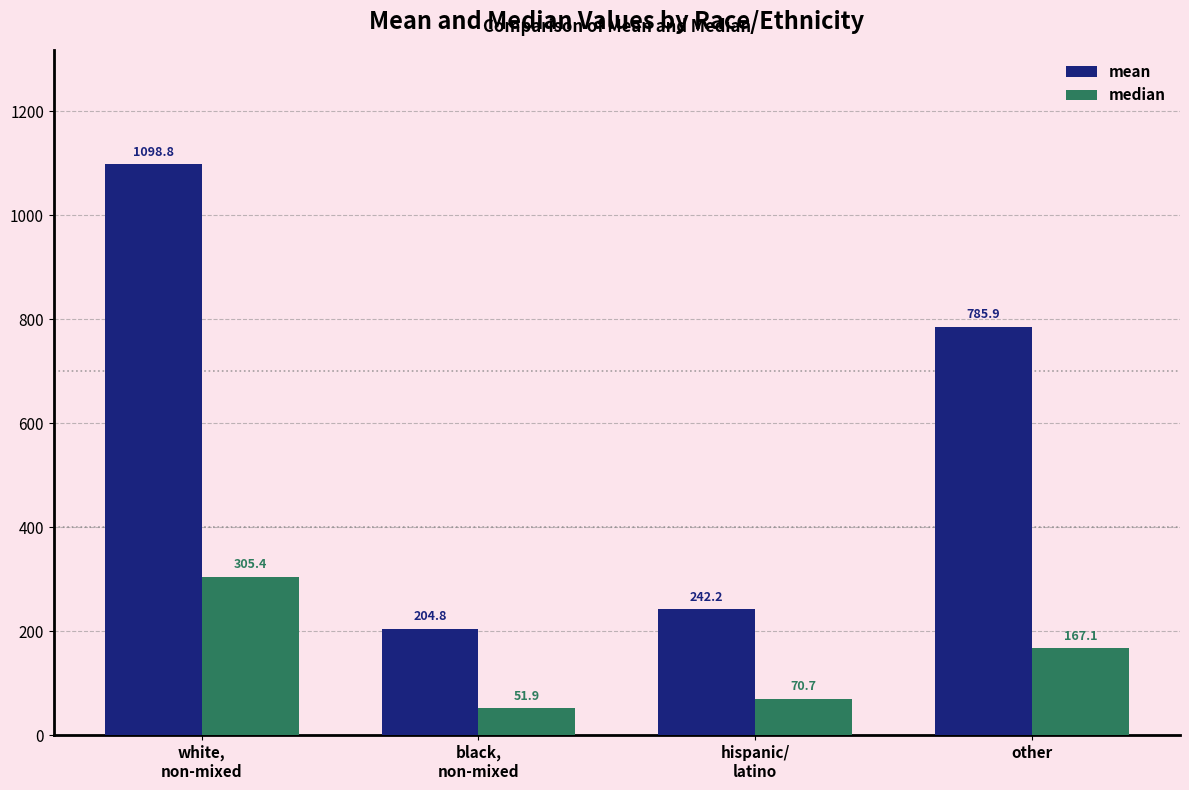

What is the average value of the median series?

148.8